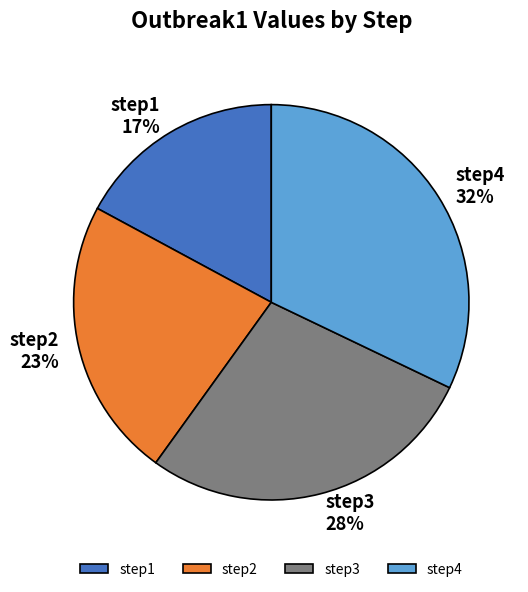

Do step3 and step2 together represent more than half of the pie?

Yes